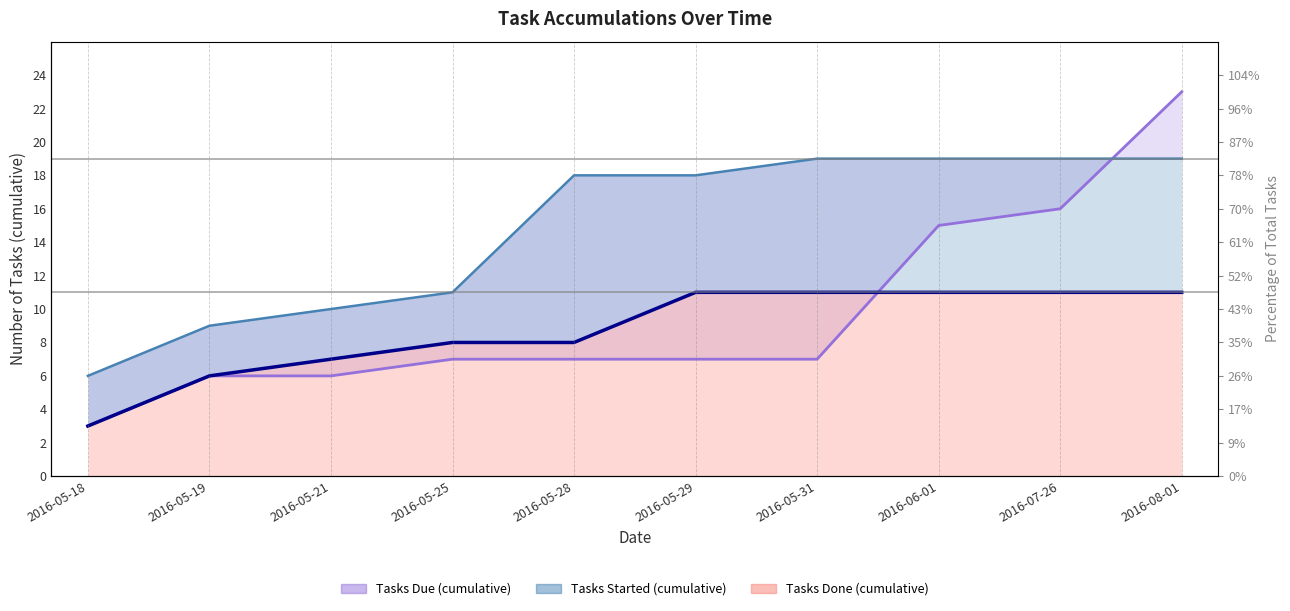

Reading right to left, list all the values displayed in this chart.

Tasks Due (cumulative): 2016-08-01=23	2016-07-26=16	2016-06-01=15	2016-05-31=7	2016-05-29=7	2016-05-28=7	2016-05-25=7	2016-05-21=6	2016-05-19=6	2016-05-18=3
Tasks Done (cumulative): 2016-08-01=11	2016-07-26=11	2016-06-01=11	2016-05-31=11	2016-05-29=11	2016-05-28=8	2016-05-25=8	2016-05-21=7	2016-05-19=6	2016-05-18=3
Tasks Started (cumulative): 2016-08-01=19	2016-07-26=19	2016-06-01=19	2016-05-31=19	2016-05-29=18	2016-05-28=18	2016-05-25=11	2016-05-21=10	2016-05-19=9	2016-05-18=6